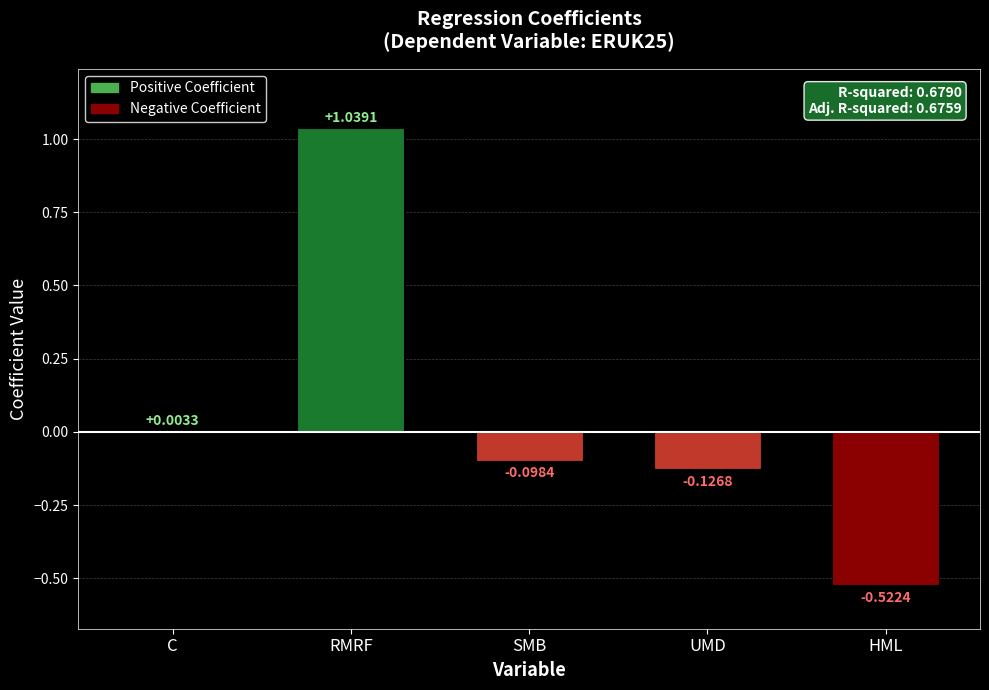

What is the sum of the values at RMRF and SMB?

0.9